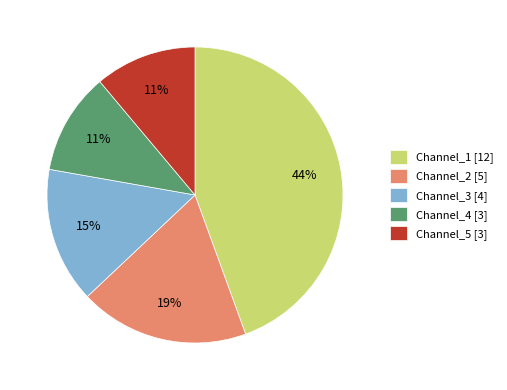

What is the largest slice in the pie chart?

Channel_1